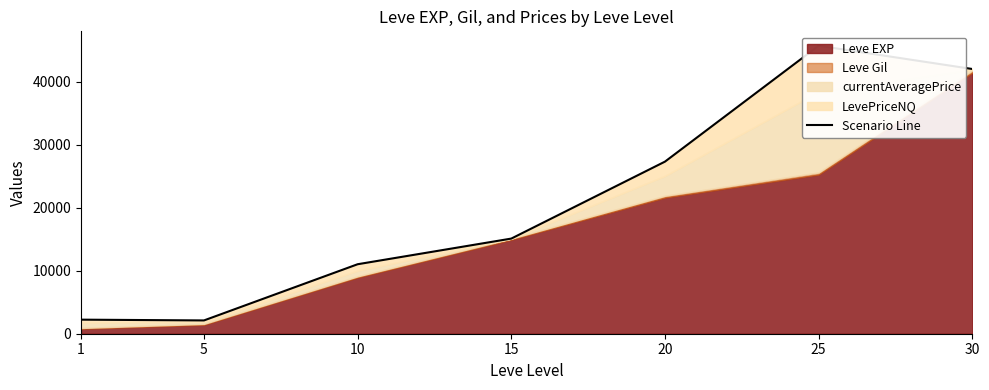

What is the difference between the values at 1 and 10?

8791.7